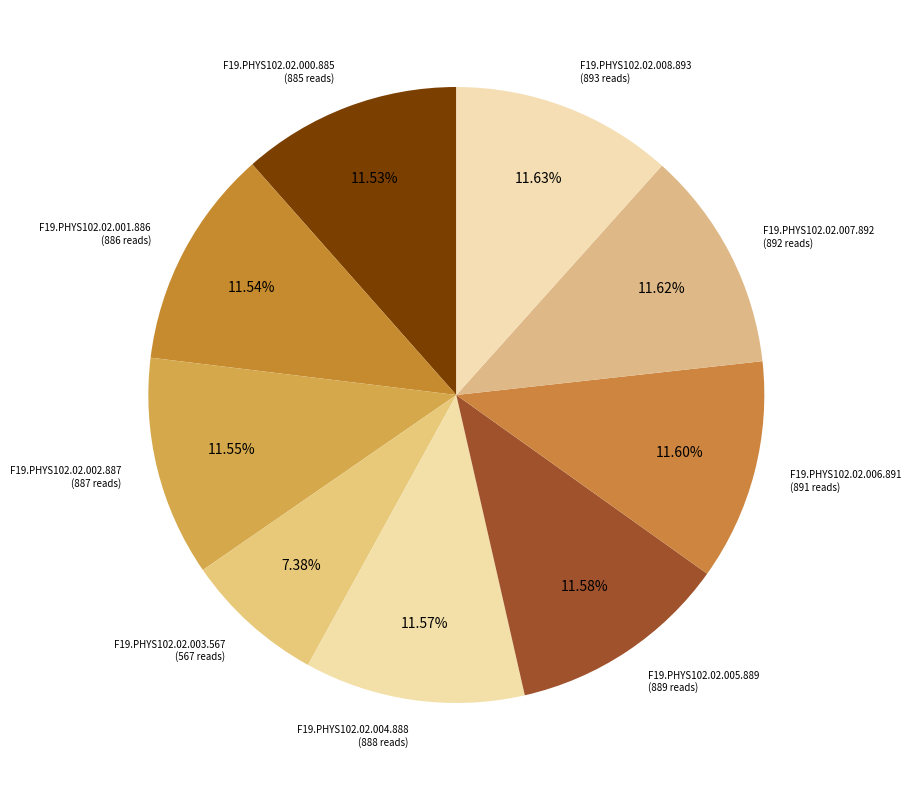

To the nearest percent, what is the average slice percentage?

11%